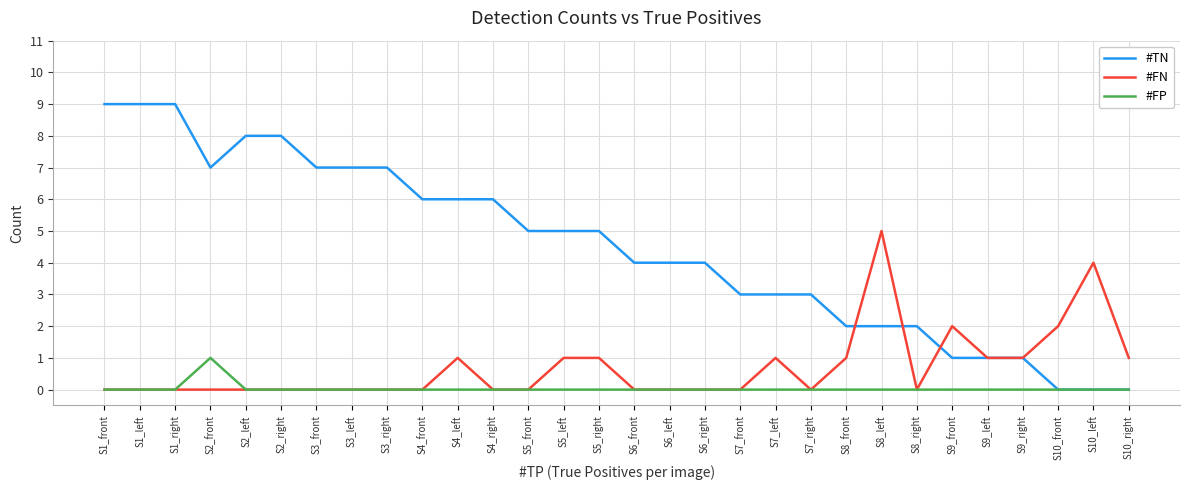

Rank the series by their maximum value, from lowest to highest.

#FP, #FN, #TN